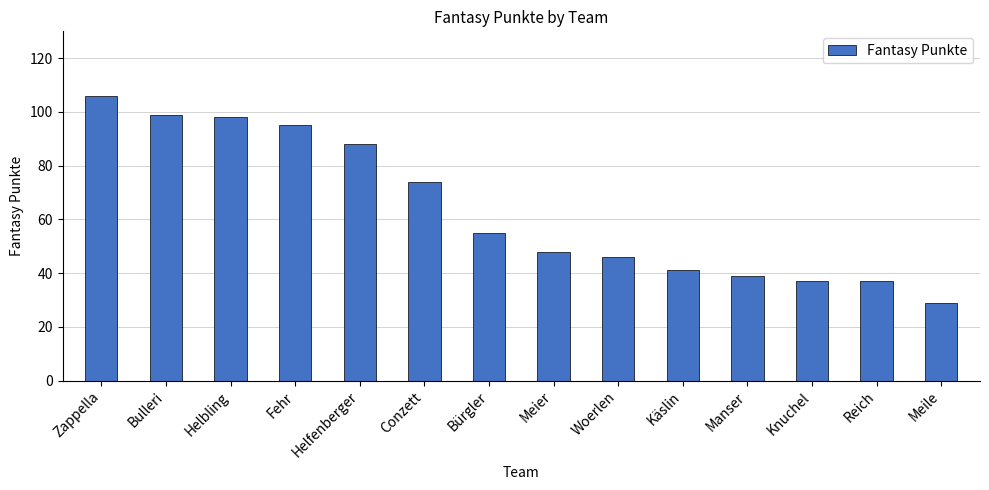

Reading left to right, what are all the values shown in this chart?

106	99	98	95	88	74	55	48	46	41	39	37	37	29